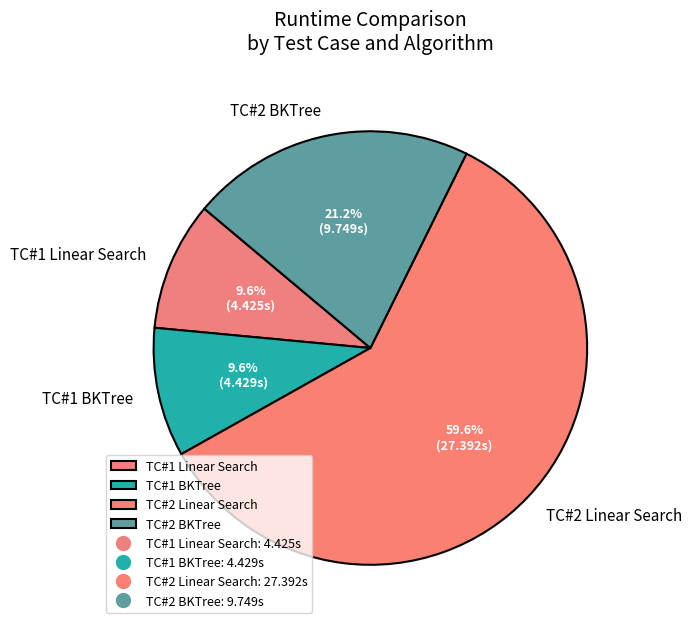

How many slices are in this pie chart?

4